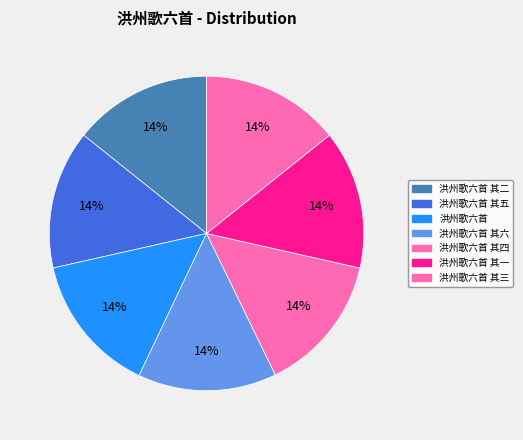

Is 洪州歌六首 其一 the majority of the pie?

No